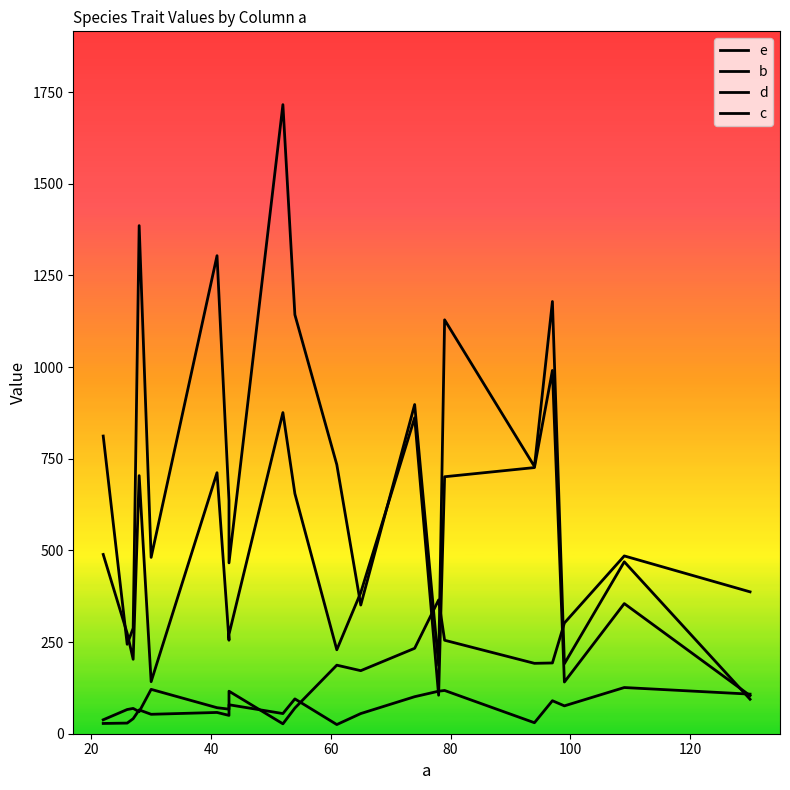

What is the sum of all b values?

3476